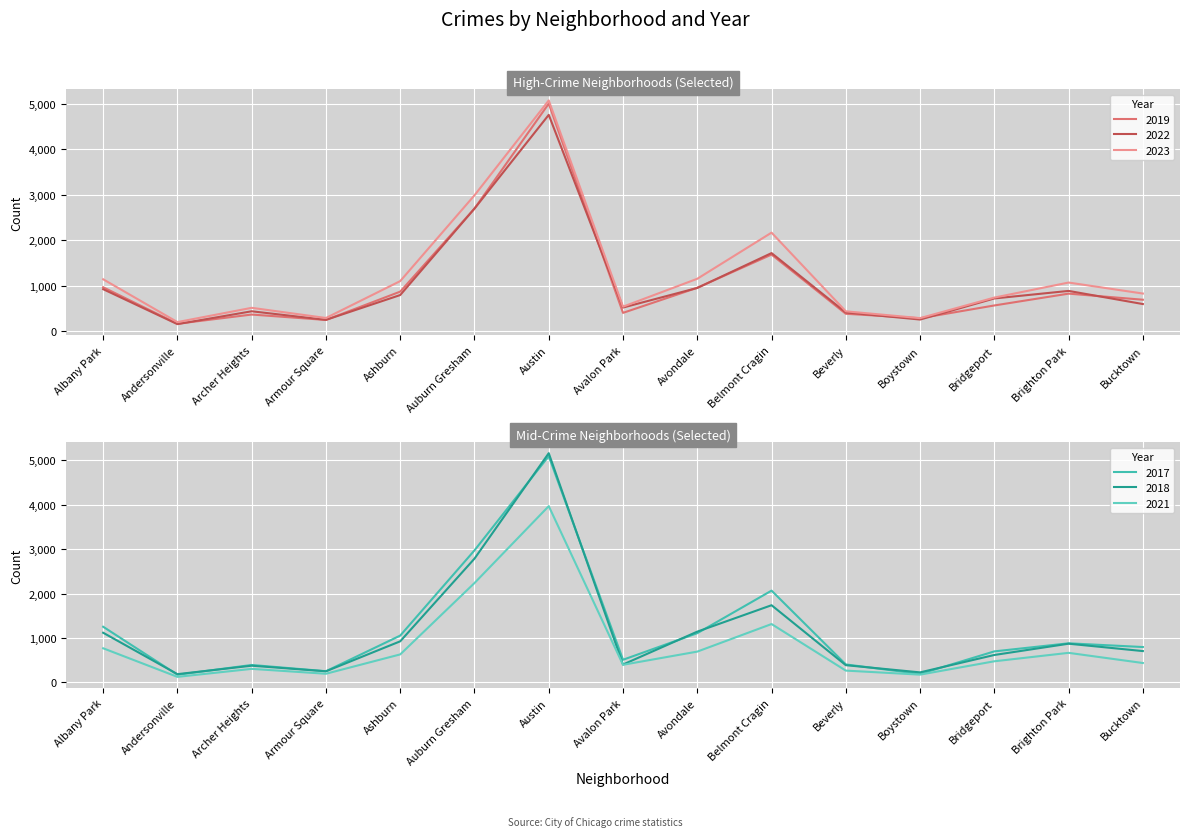

Is the value of 2022 at Ashburn greater than the value of 2023 at Brighton Park?

No